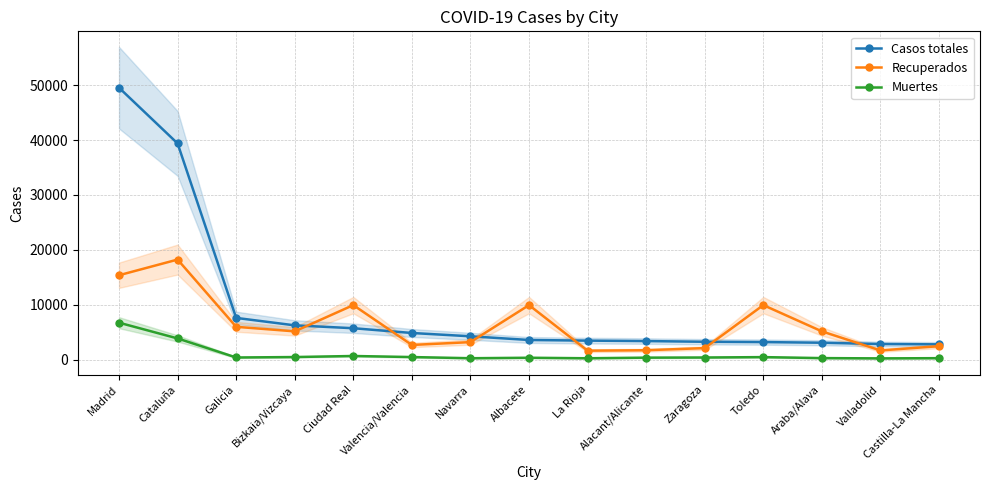

True or false: Casos totales and Muertes intersect in this chart.

False